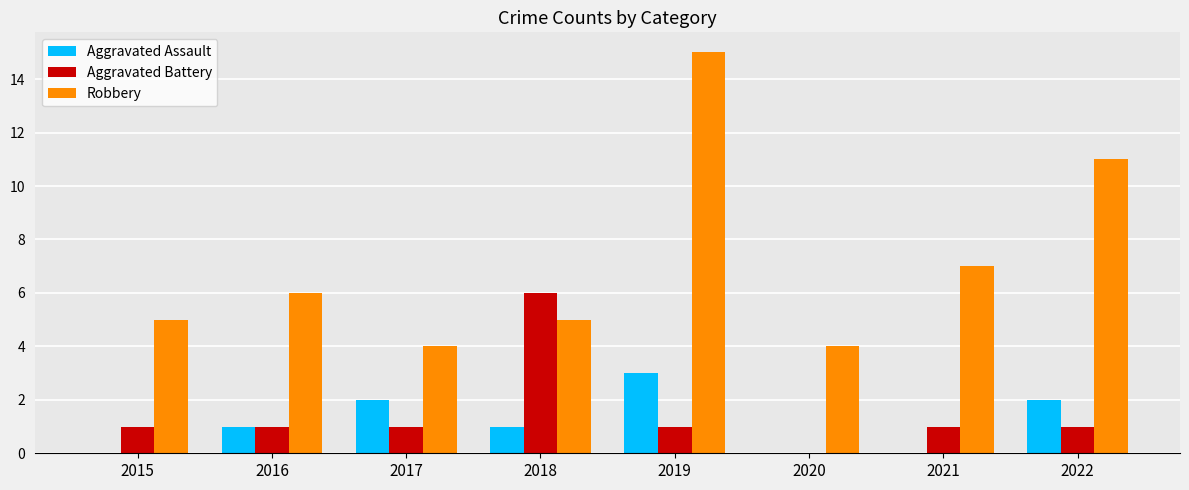

Is it true that Aggravated Assault equals 0 at 2015?

True